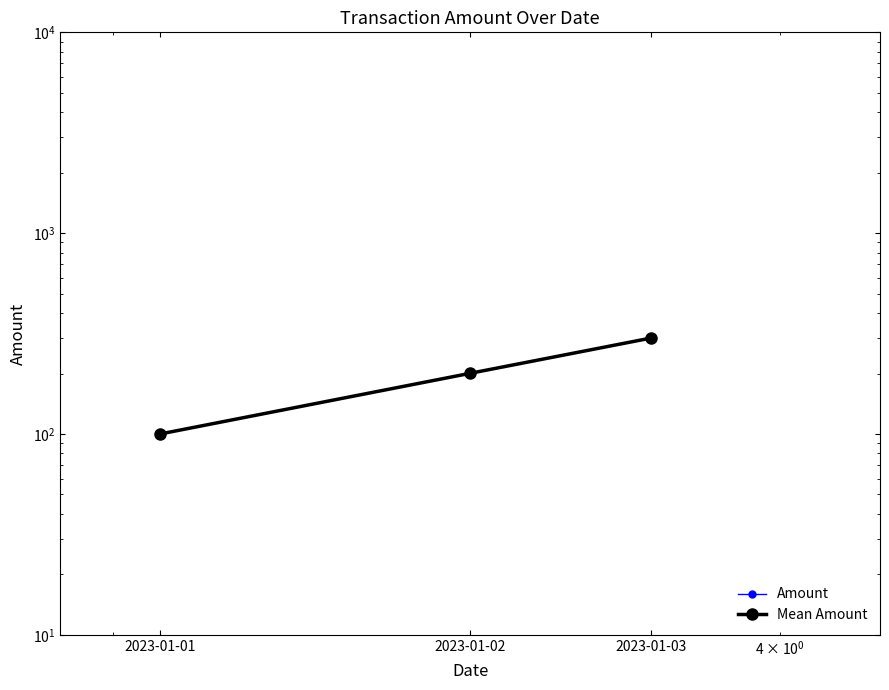

How many data points in Mean Amount are above 200?

2